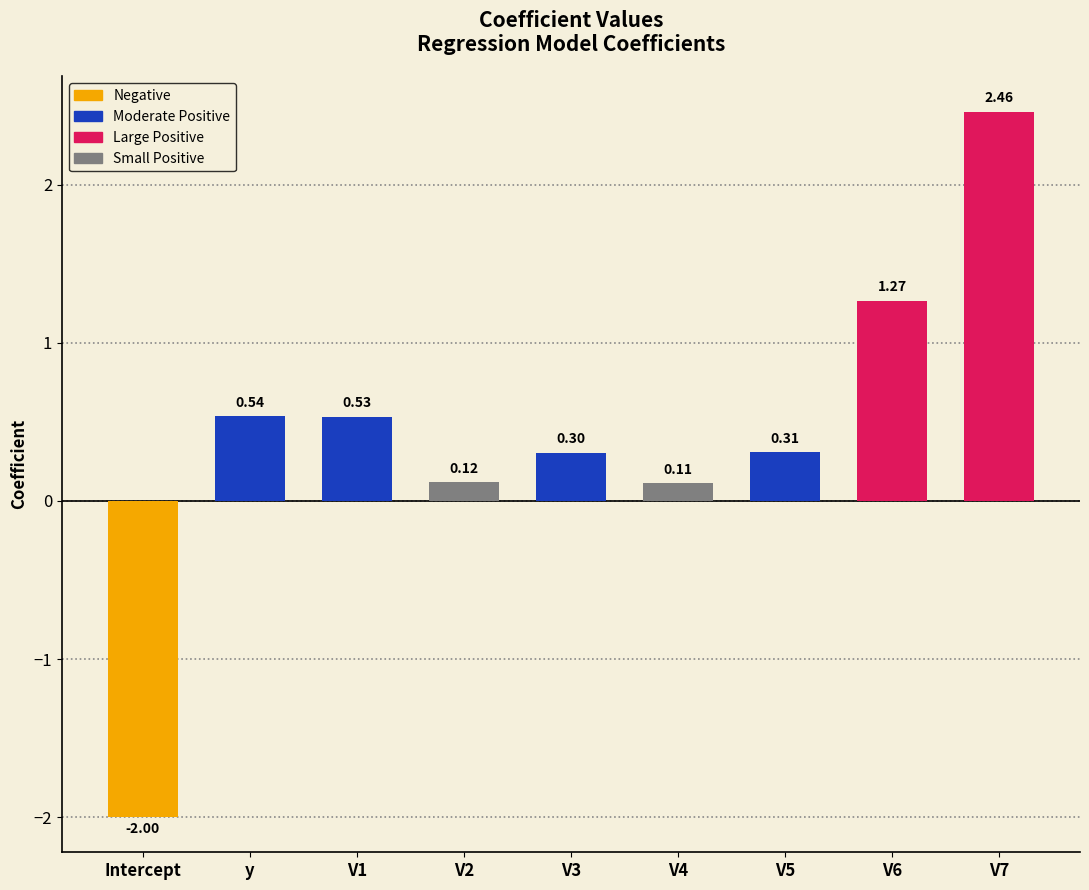

Where does the data first go above 0?

y